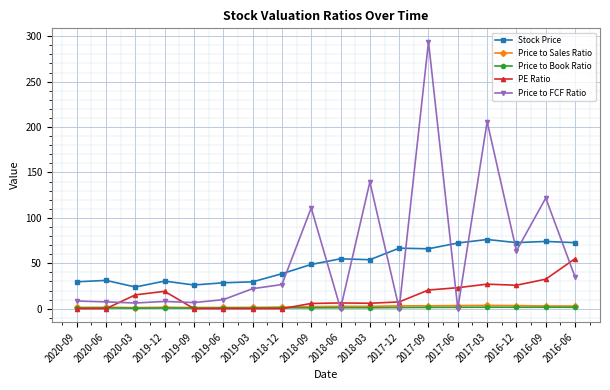

True or false: Price to Book Ratio and Price to Sales Ratio intersect in this chart.

False